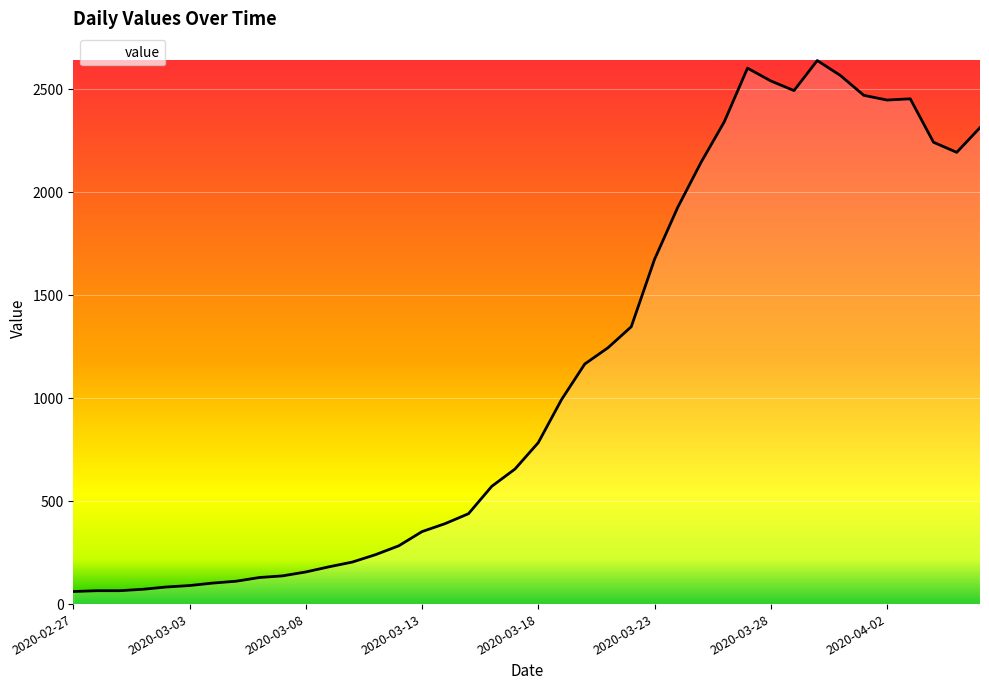

What is the maximum value shown in the chart?

2640